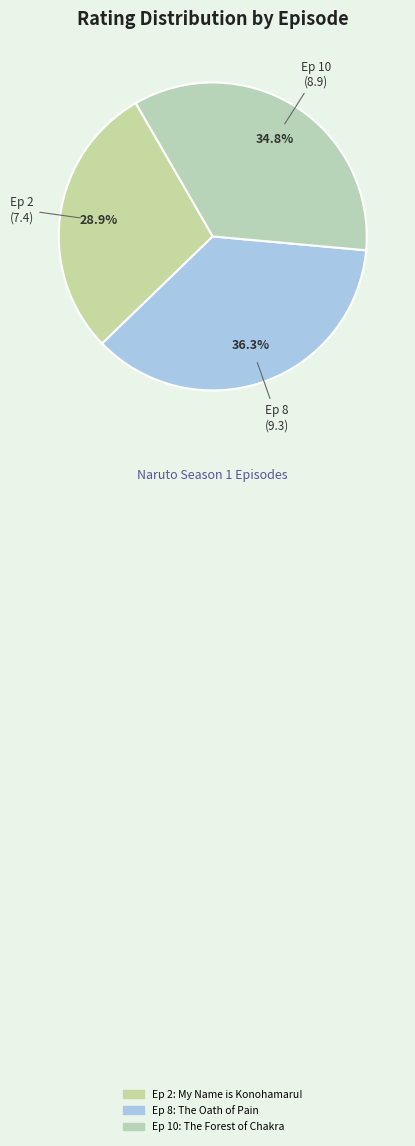

Does Ep 2 account for over 50% of the chart?

No